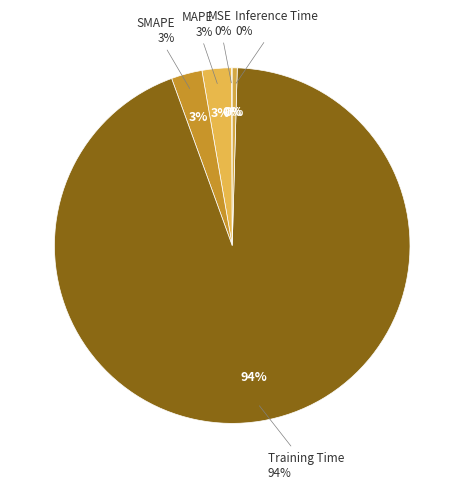

Between Inference Time and Training Time, which is larger?

Training Time